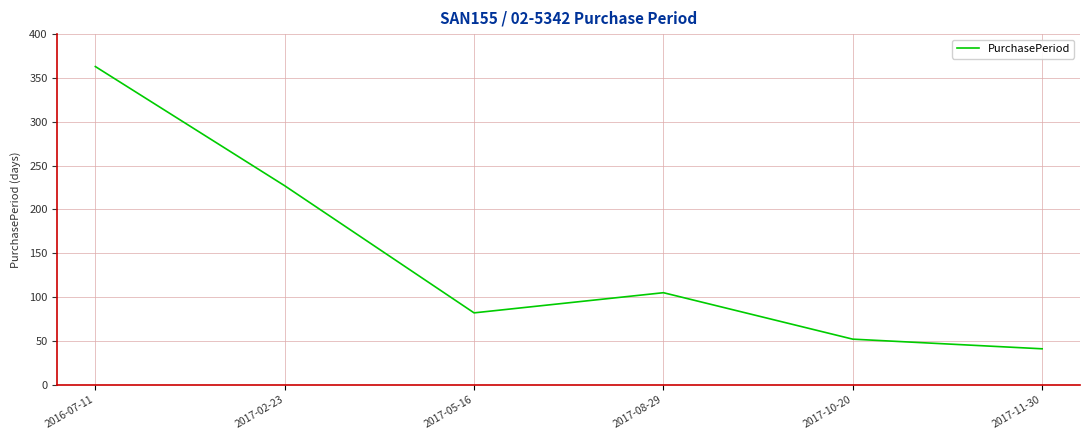

True or false: the data shows 41 at 2017-11-30.

True